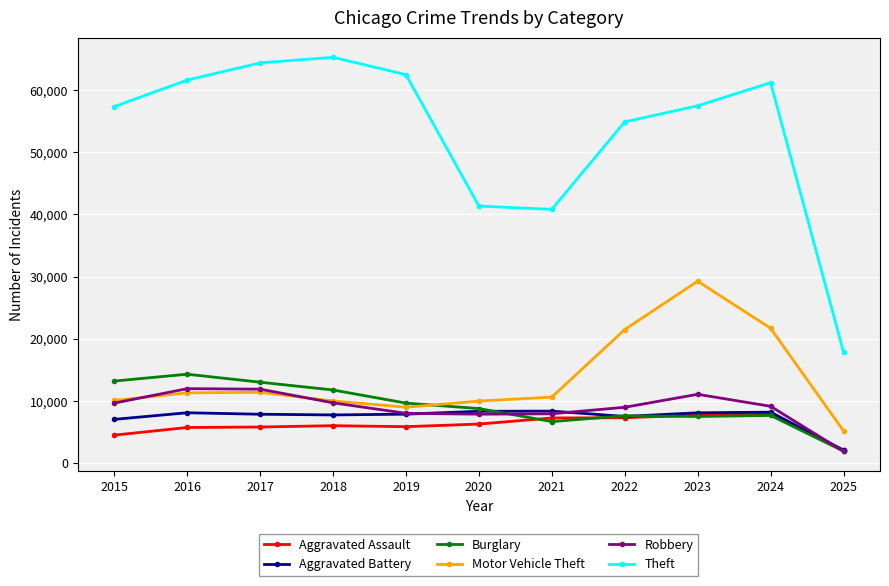

Which label corresponds to the largest value in the chart?

2018